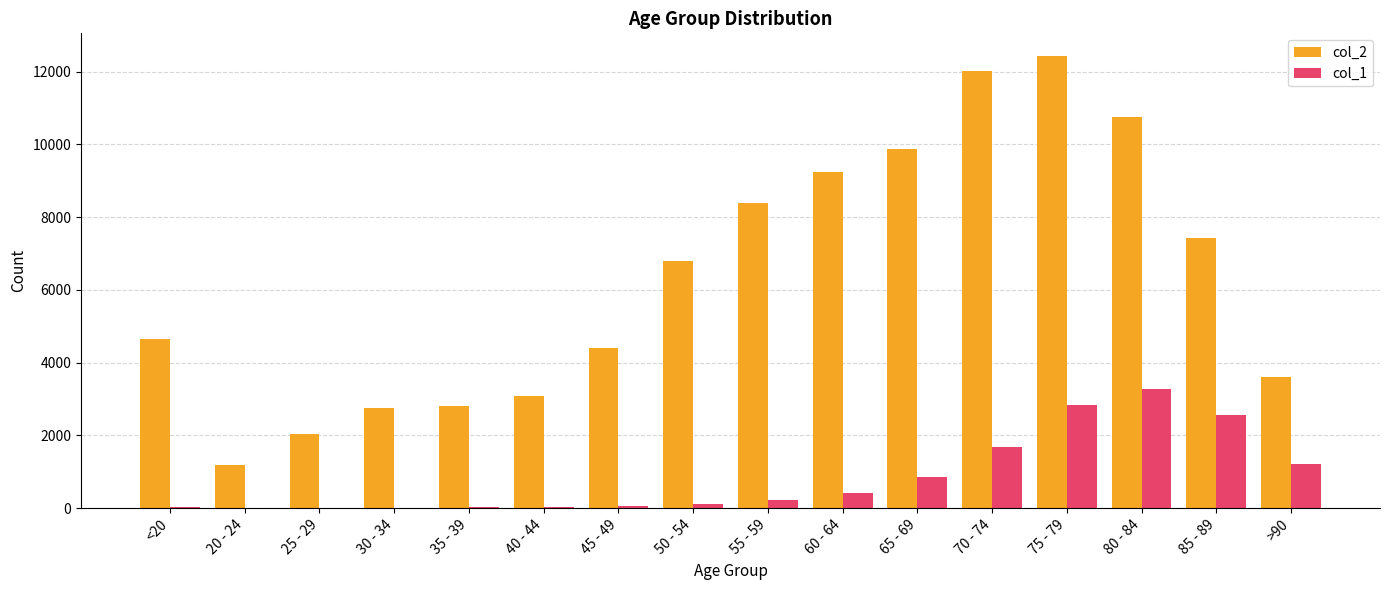

Which series changed the most between 80 - 84 and >90?

col_2